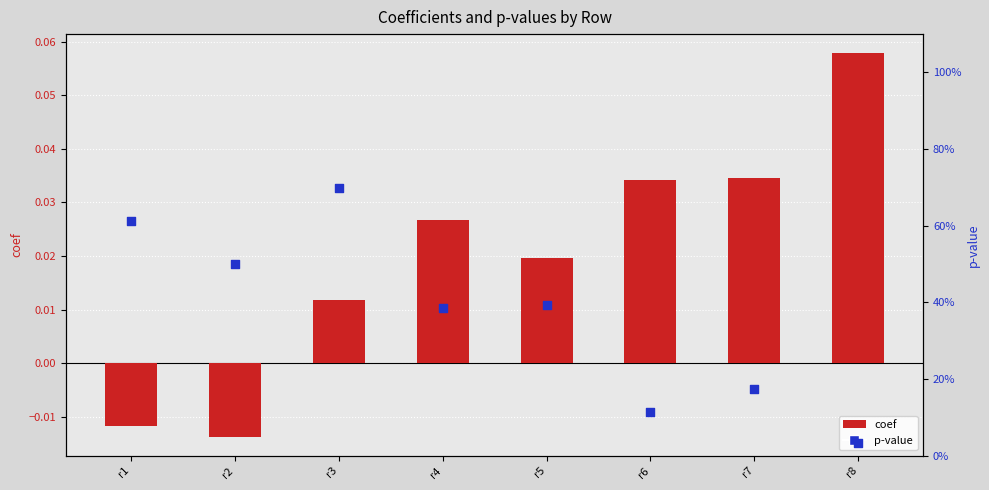

Which series has the largest total across all categories?

p-value